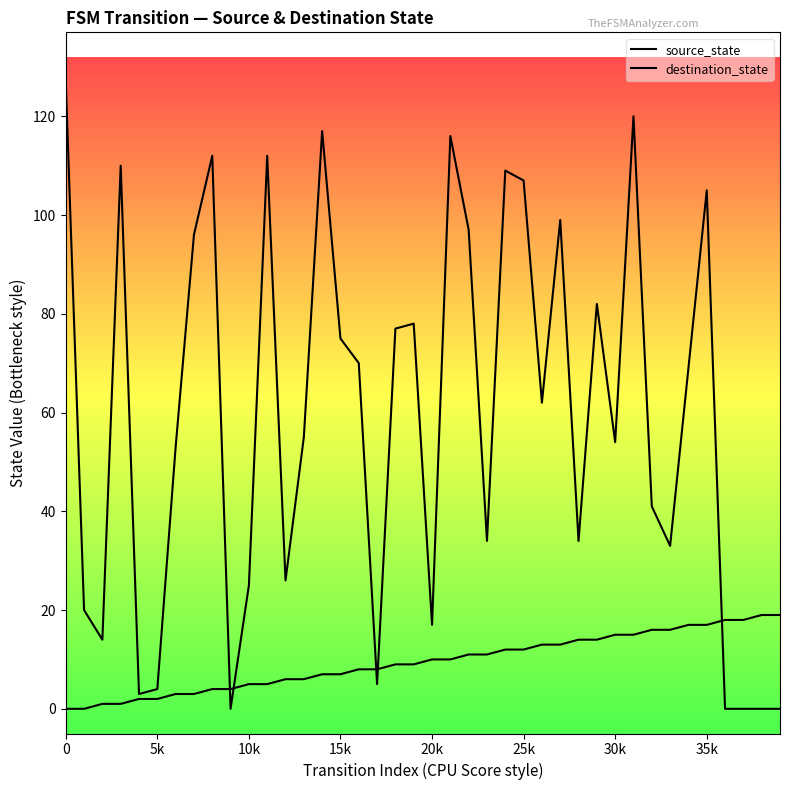

Is this an area chart (filled region under the line)?

No